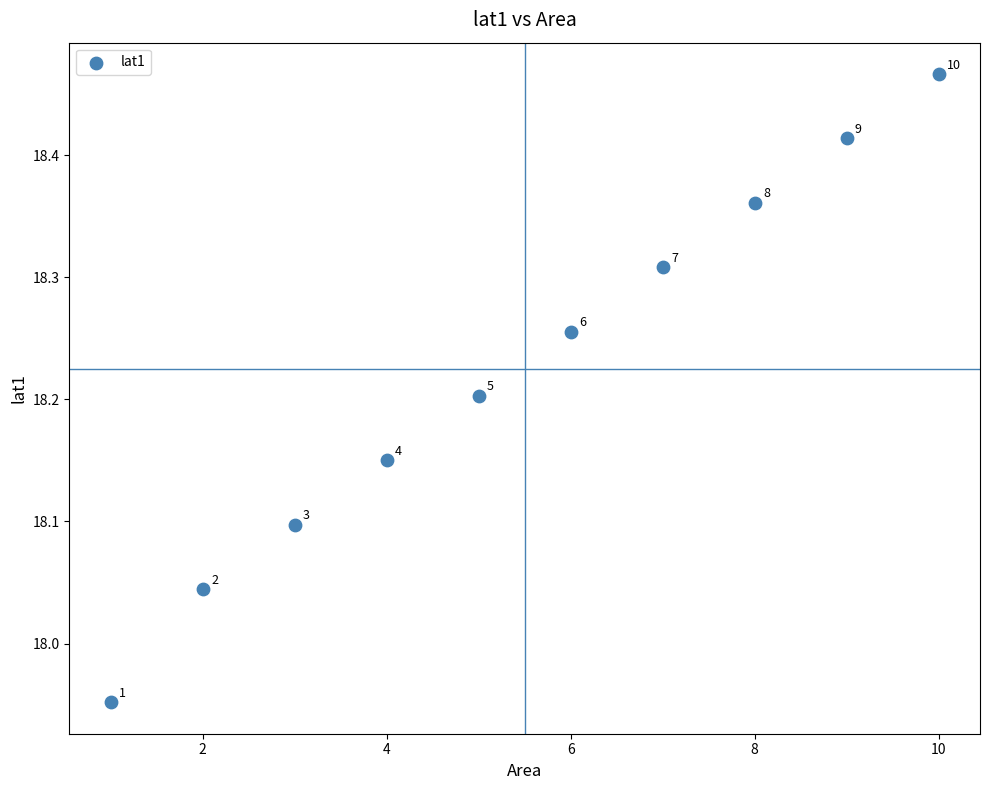

What is the average X value?

5.5